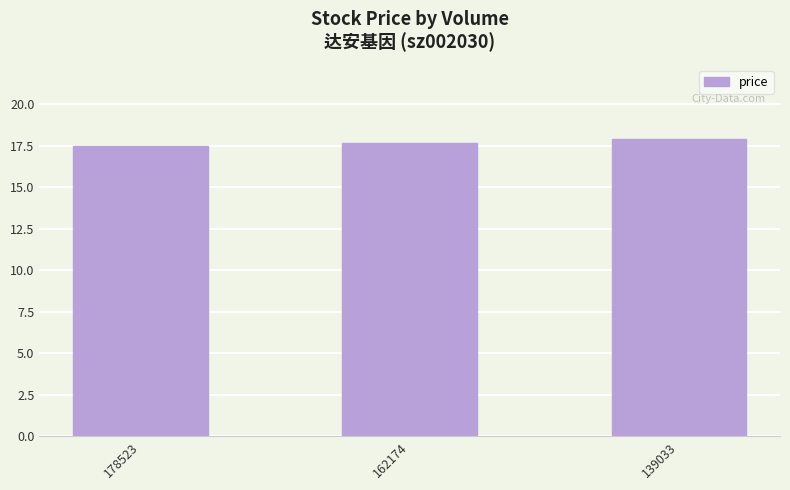

True or false: the data shows 11.3 at 178523.

False